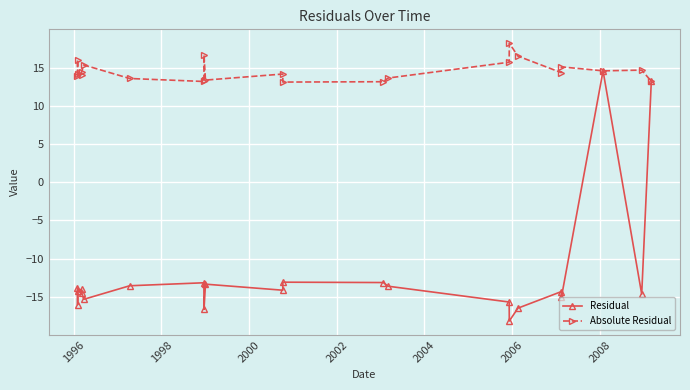

How many lines are shown in the chart?

2